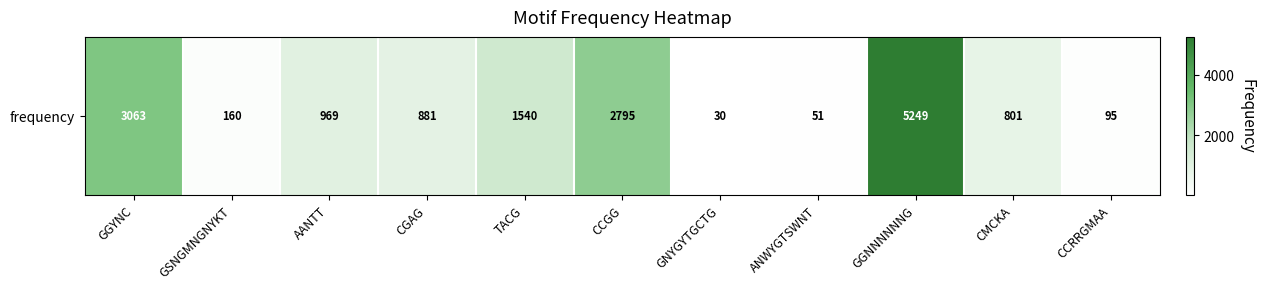

What is the sum of all values?

15634